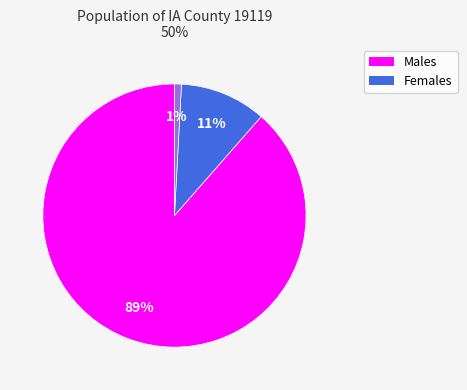

Does any single category account for the majority?

Yes